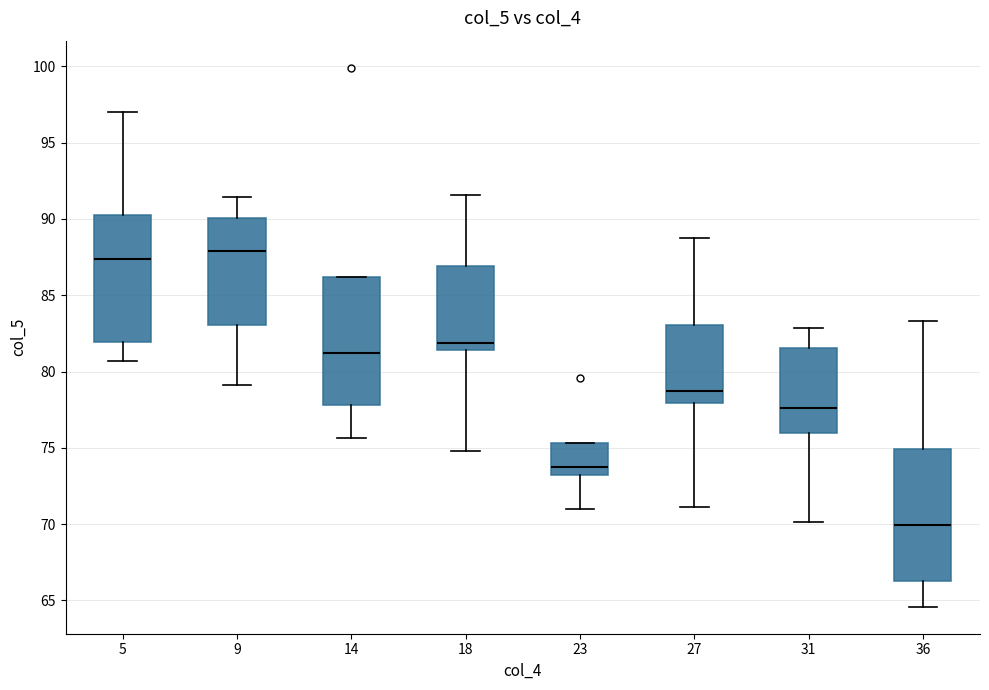

Which box has the lowest median line?

36